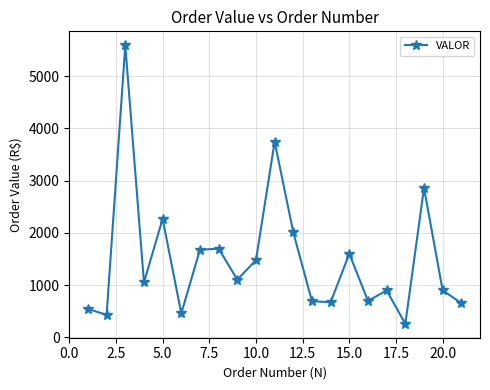

What is the greatest value displayed?

5591.7